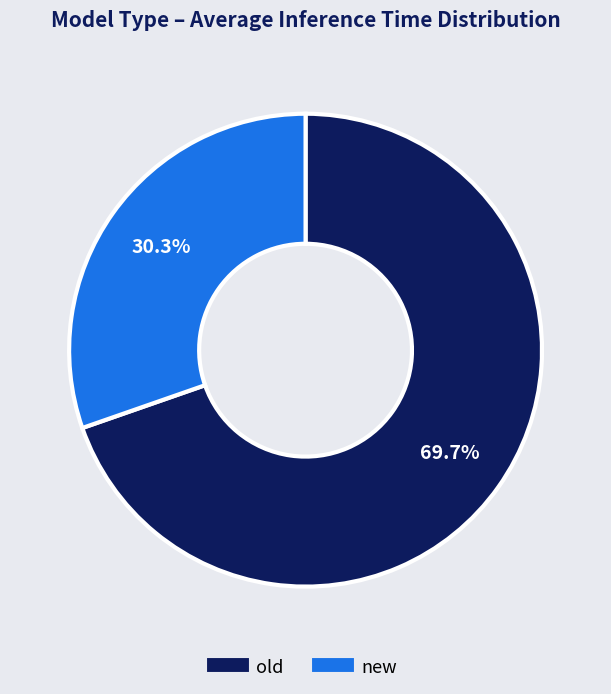

Is there a majority slice in this chart?

Yes